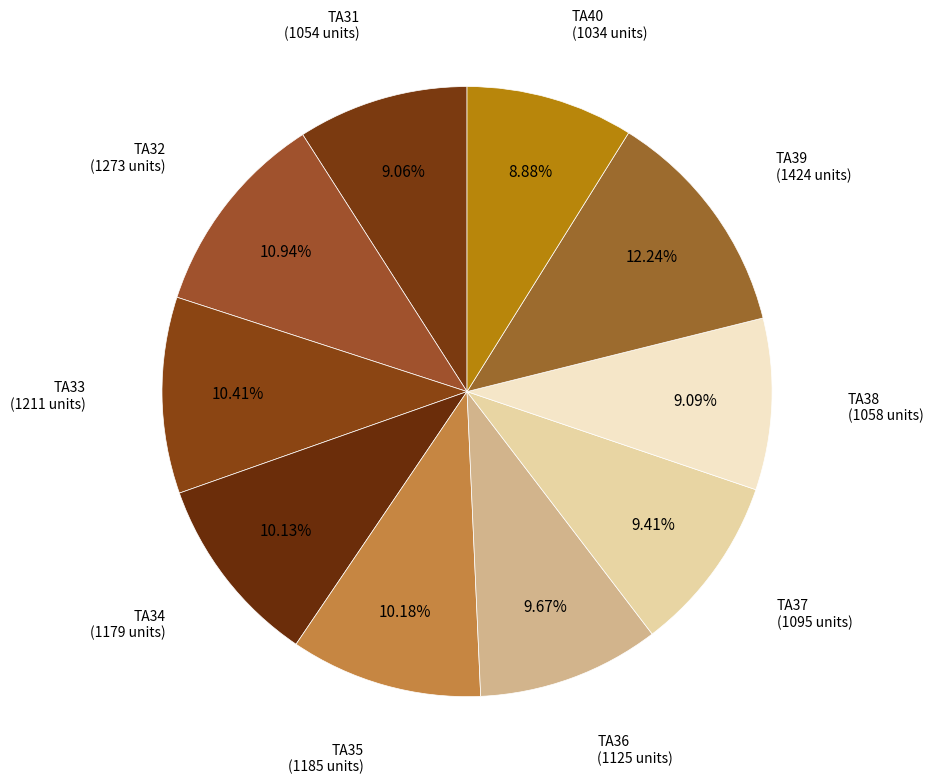

To the nearest percent, what is the combined percentage of TA34 and TA37?

20%